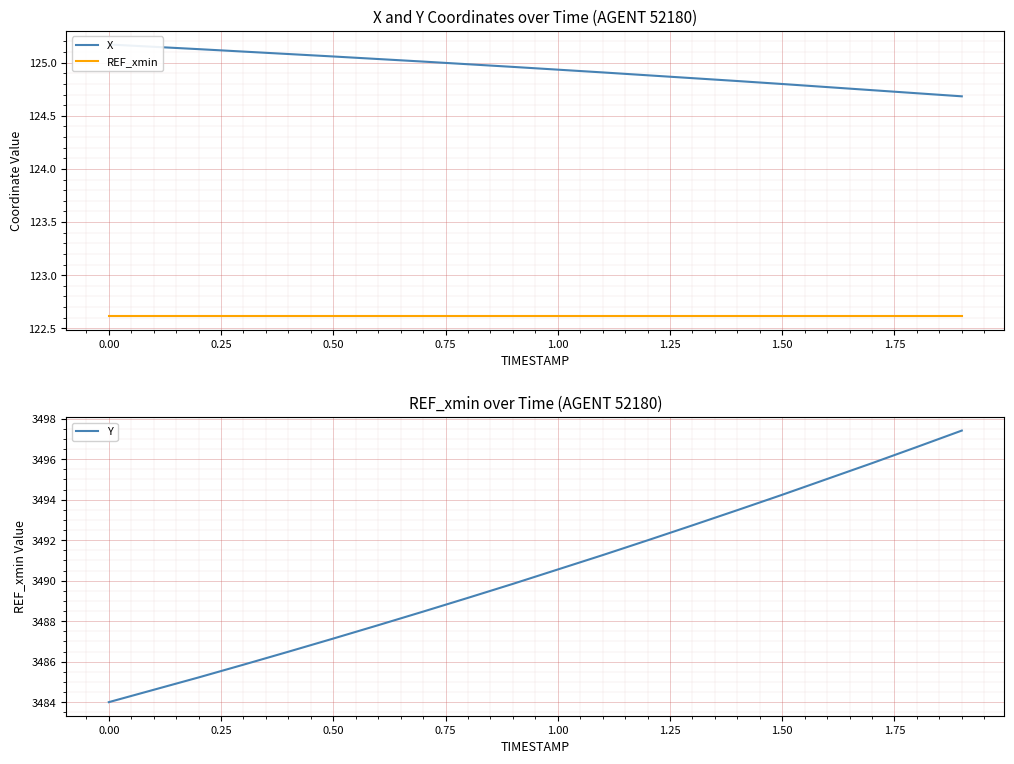

Where does the Y series first go above 3490?

1.00